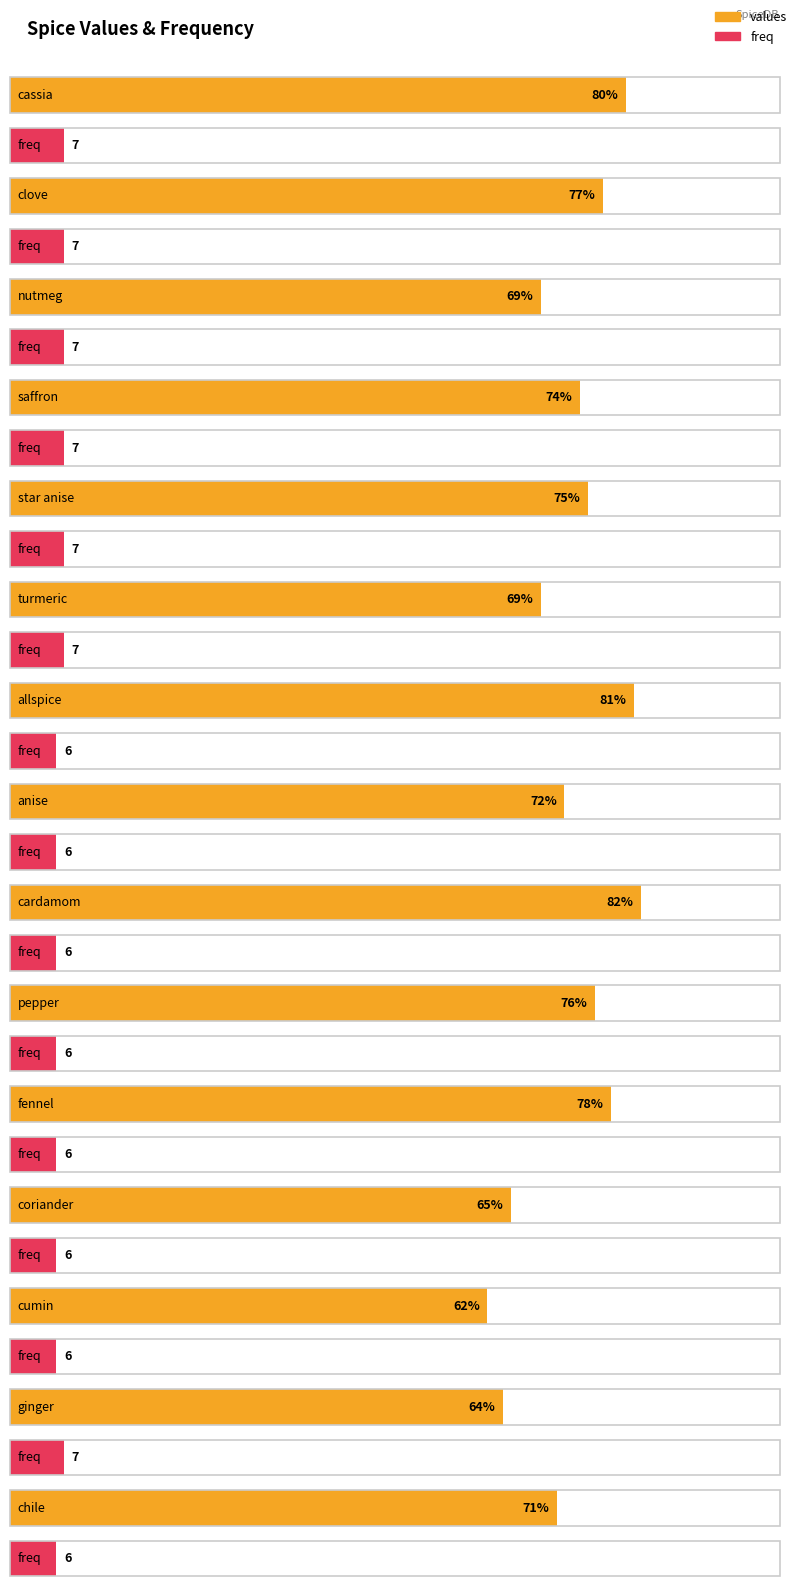

What is the label of the 10th bar from the right?

turmeric